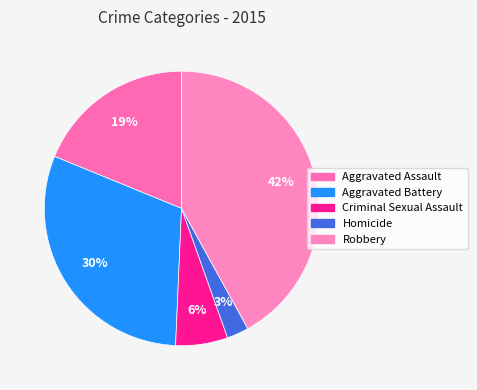

The Aggravated Battery slice represents 30% of the pie. True or false?

True